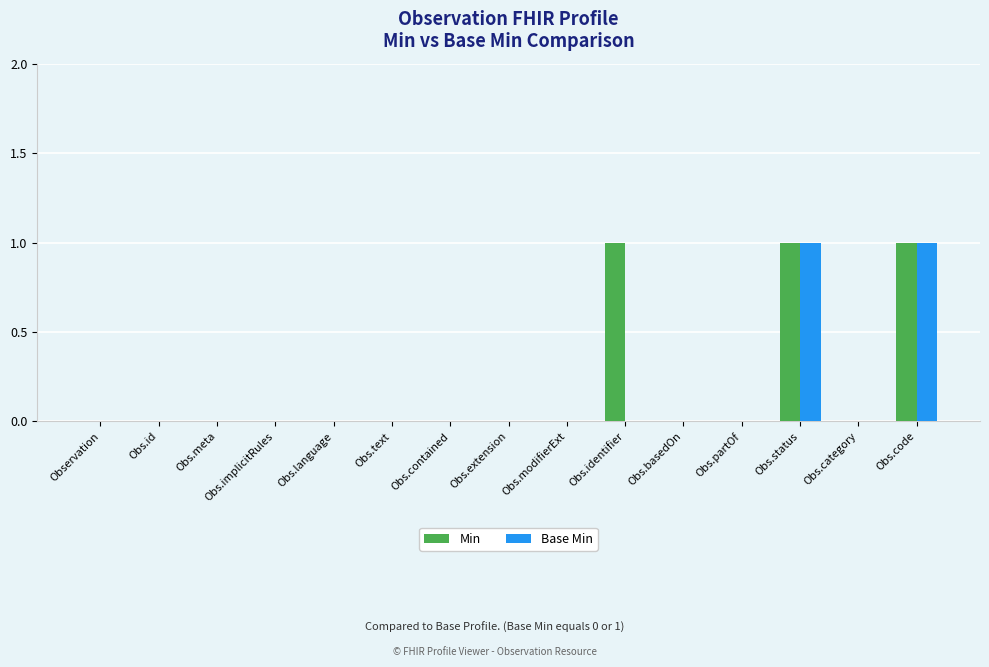

The value of Base Min at Obs.text is 1. True or false?

False